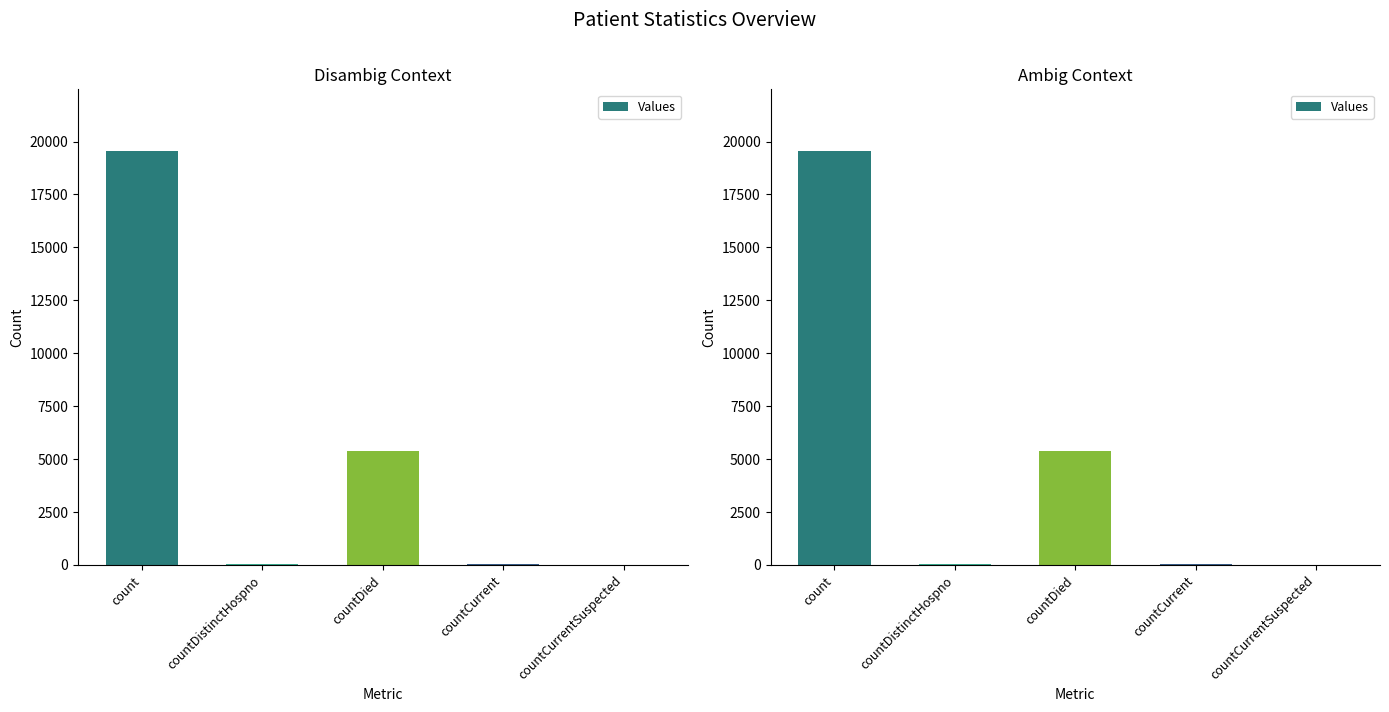

What is the ratio of the value at count to the value at countDistinctHospno?

592.0